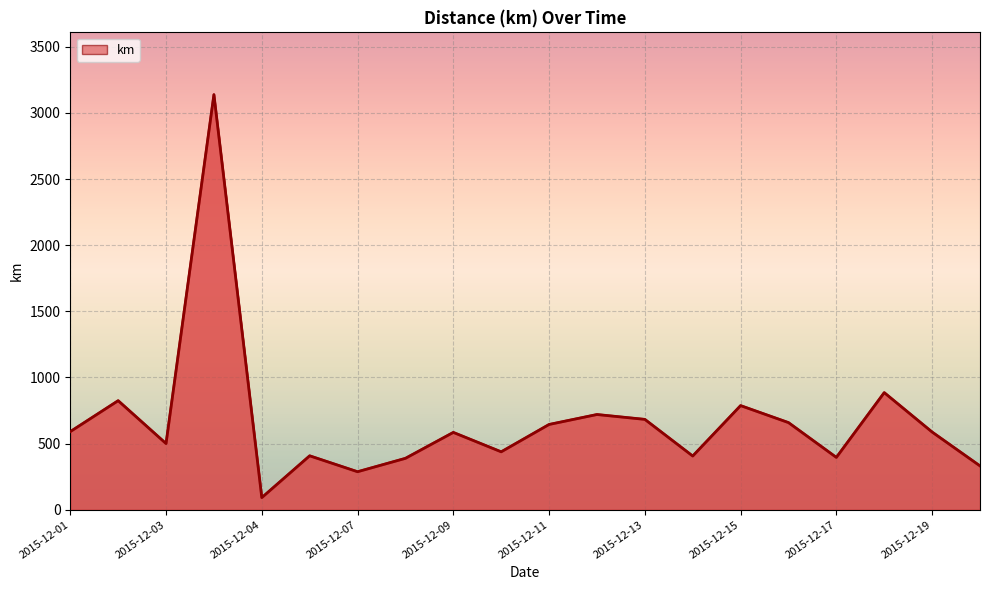

What is the difference between the maximum and minimum values?

3046.2